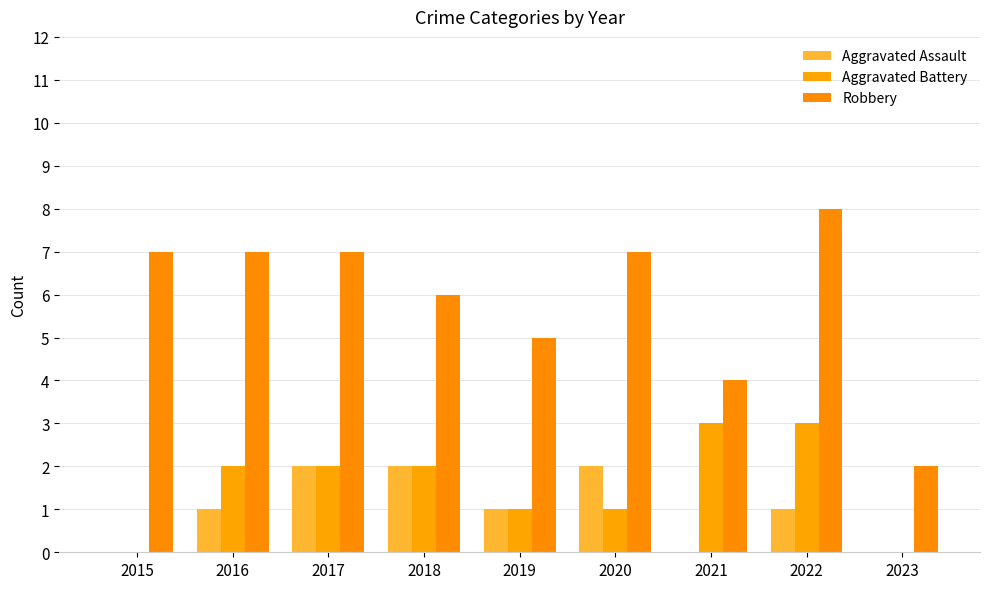

Which label corresponds to the smallest value in the chart?

2015